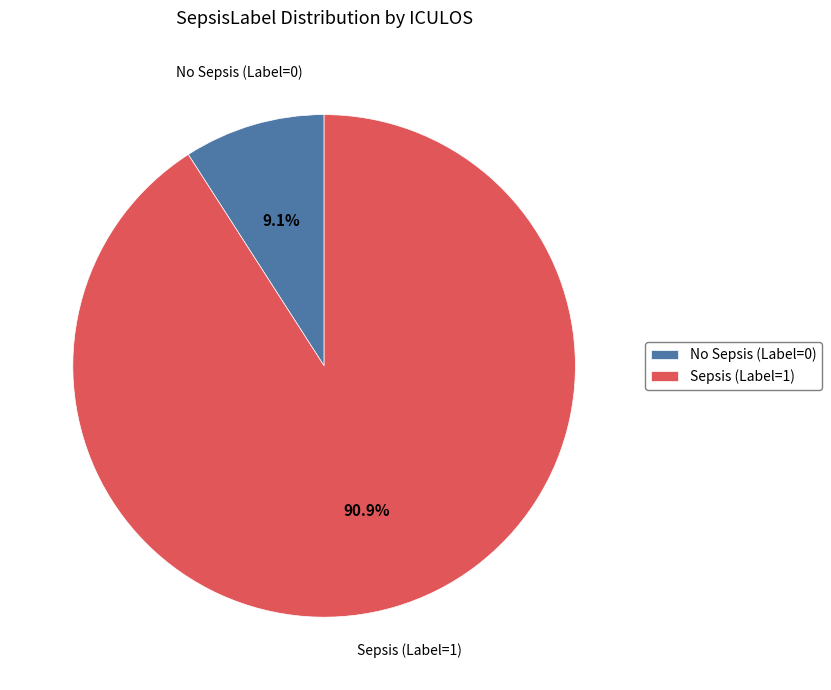

Which slice is the largest?

Sepsis (Label=1)